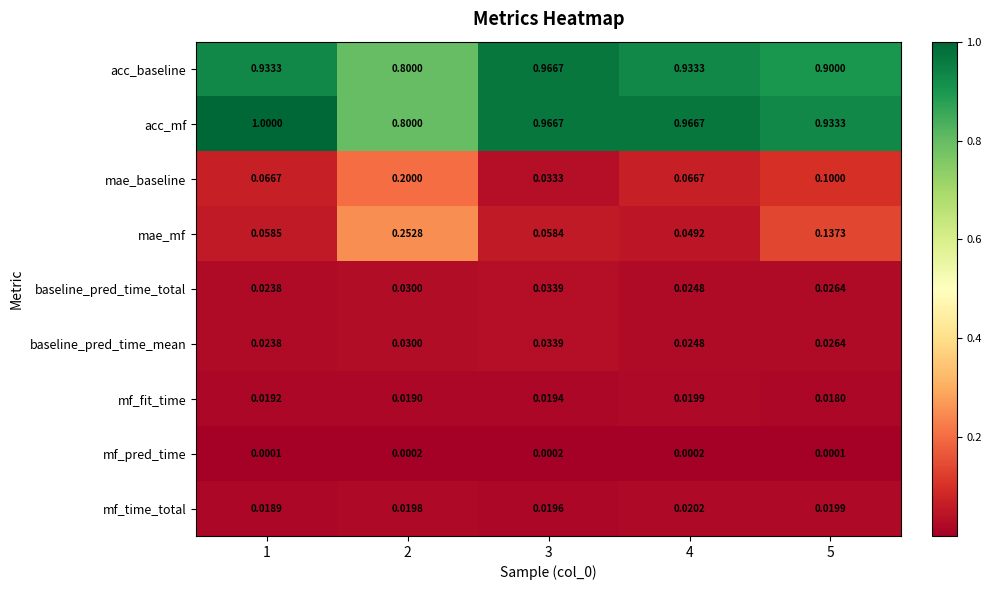

What is the maximum value shown in the chart?

1.0